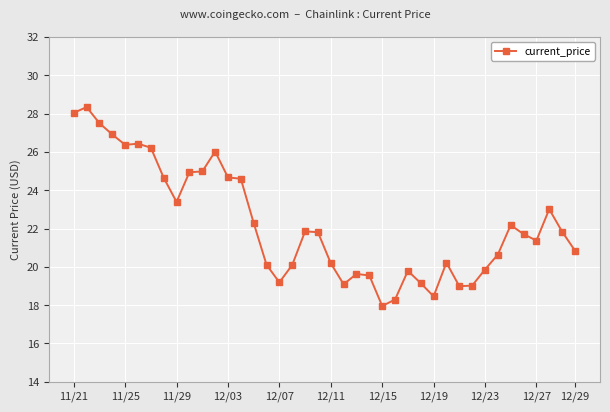

True or false: there are more than 2 points higher than both neighbors.

True